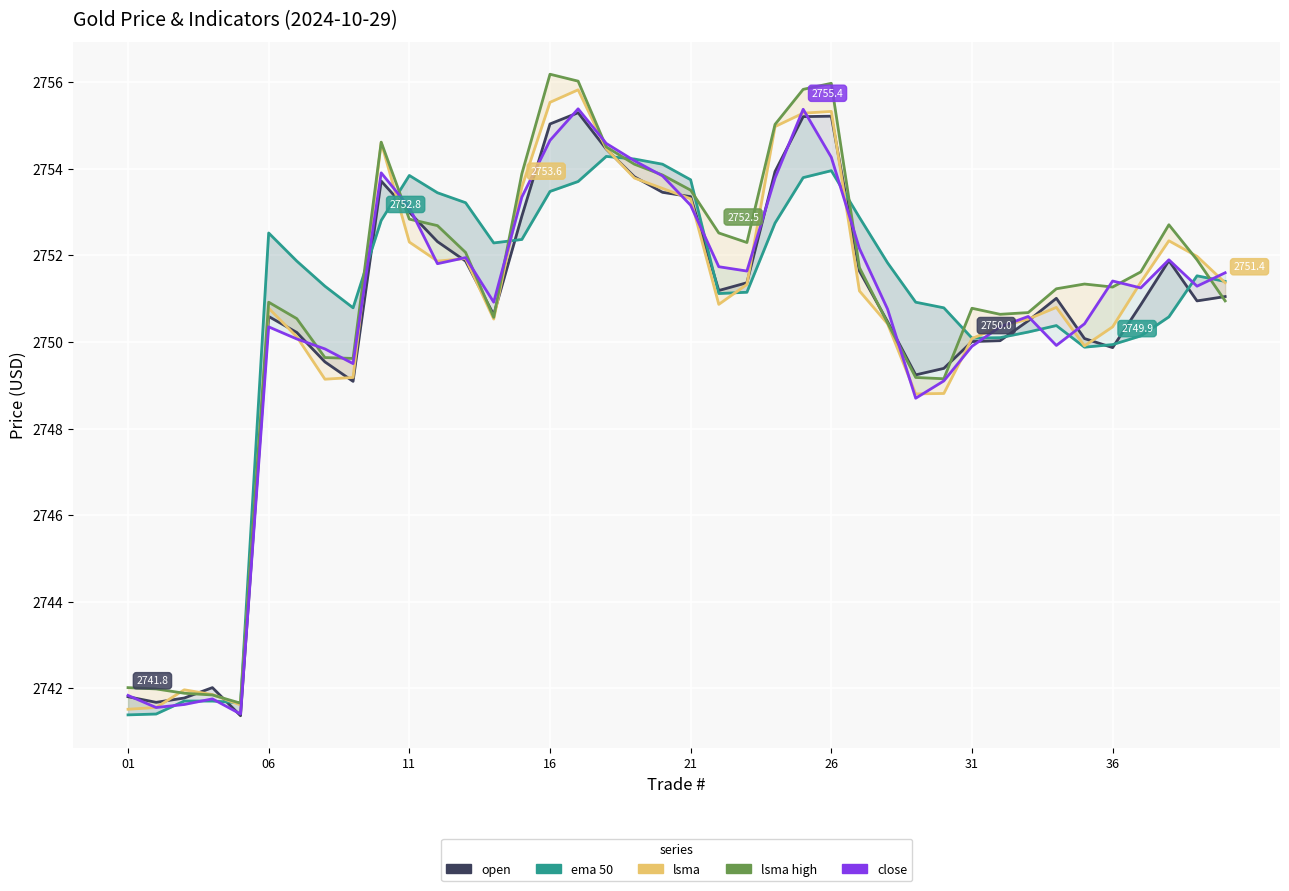

What is the maximum value for open?

2755.3